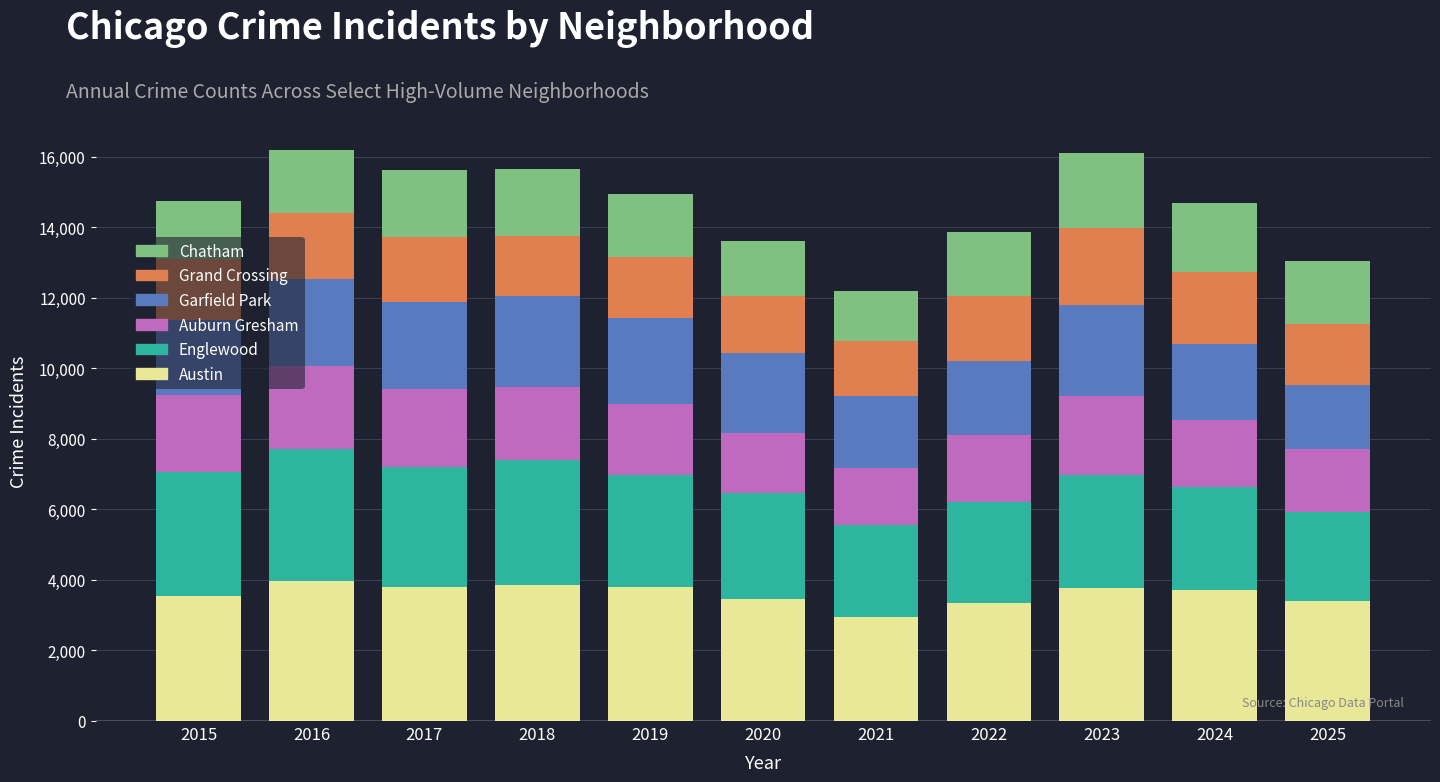

The Austin series shows 1364 at 2019. True or false?

False